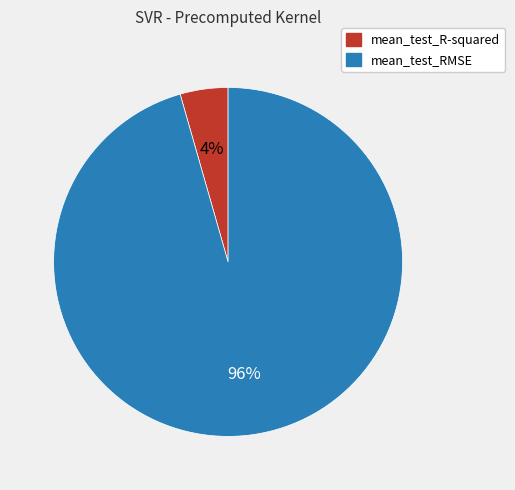

Is mean_test_R-squared the majority of the pie?

No